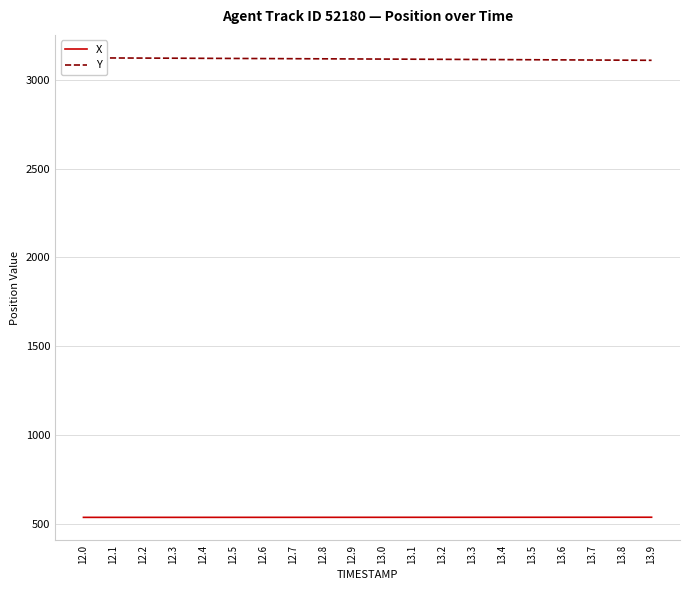

Is it true that X equals 536.2 at 13.5?

True